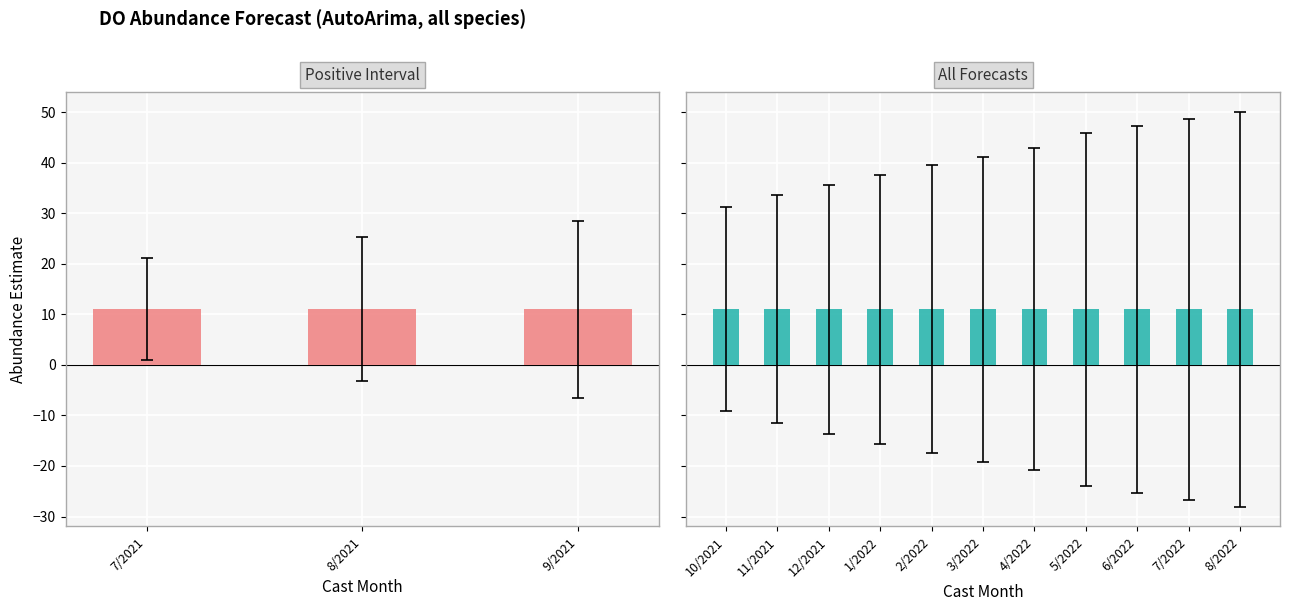

What is the difference between the highest and lowest values at 11/2021?

45.1